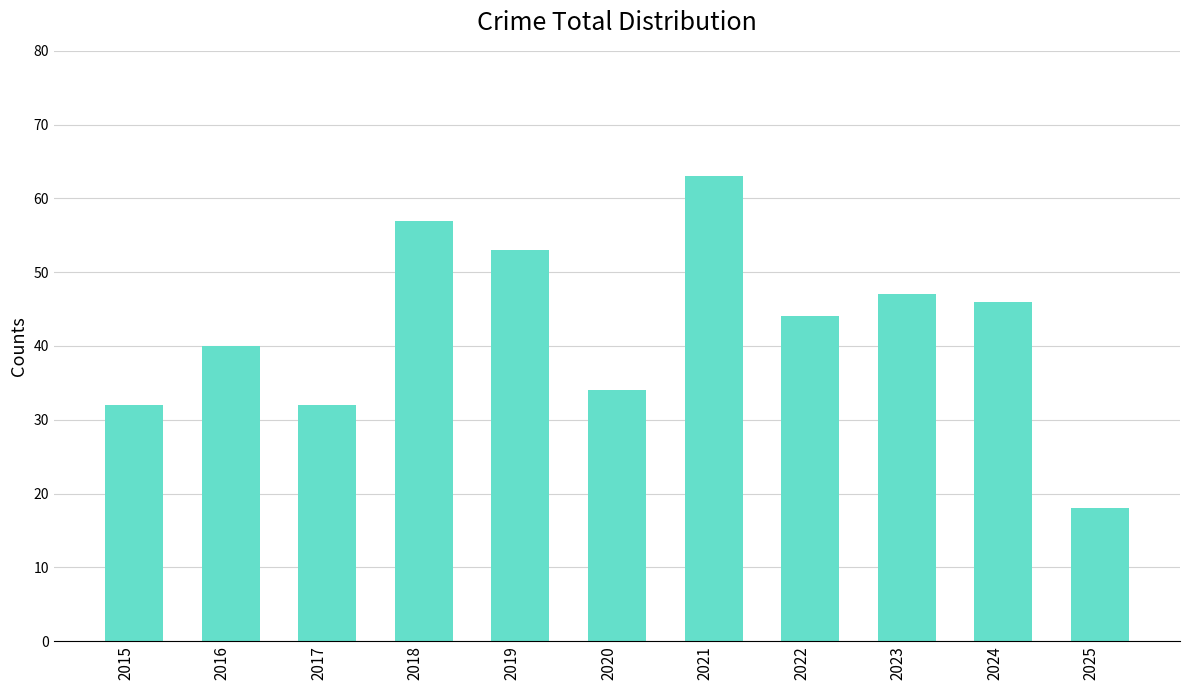

At which category does the chart reach its minimum across all series?

2025